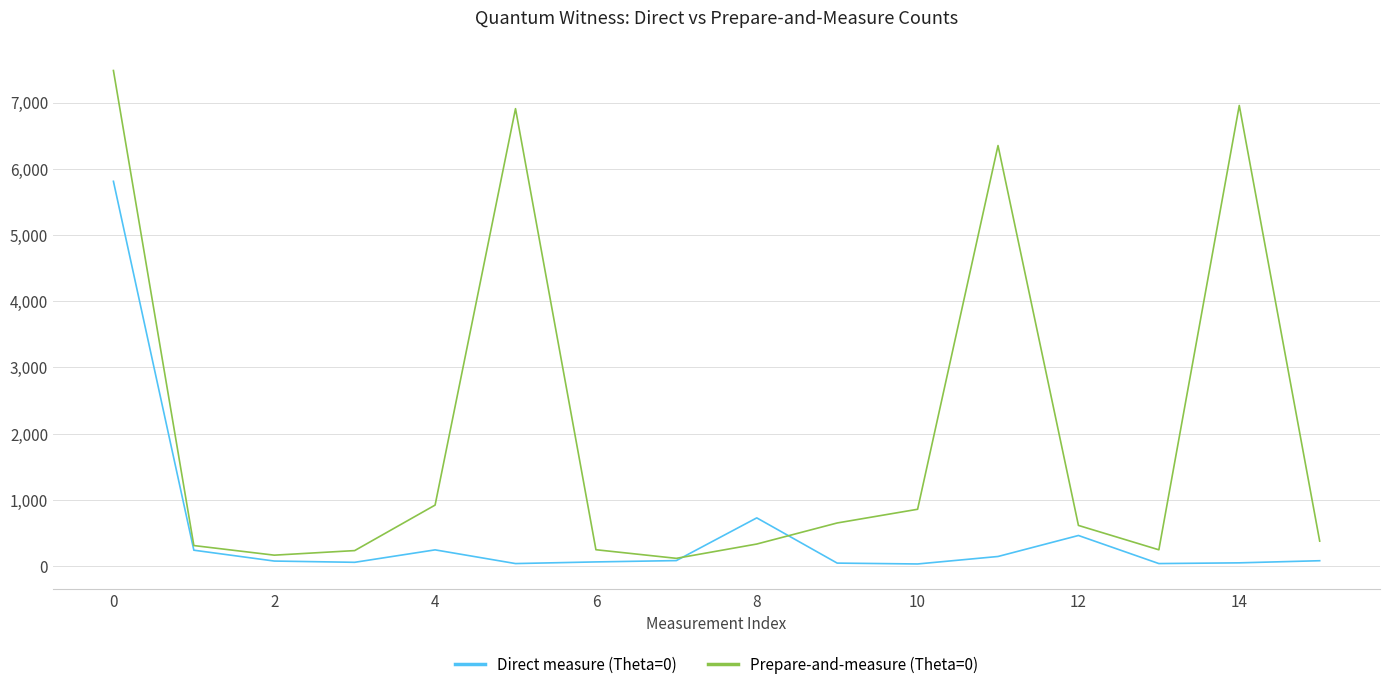

List the series in order of their peak value, highest first.

Prepare-and-measure (Theta=0), Direct measure (Theta=0)